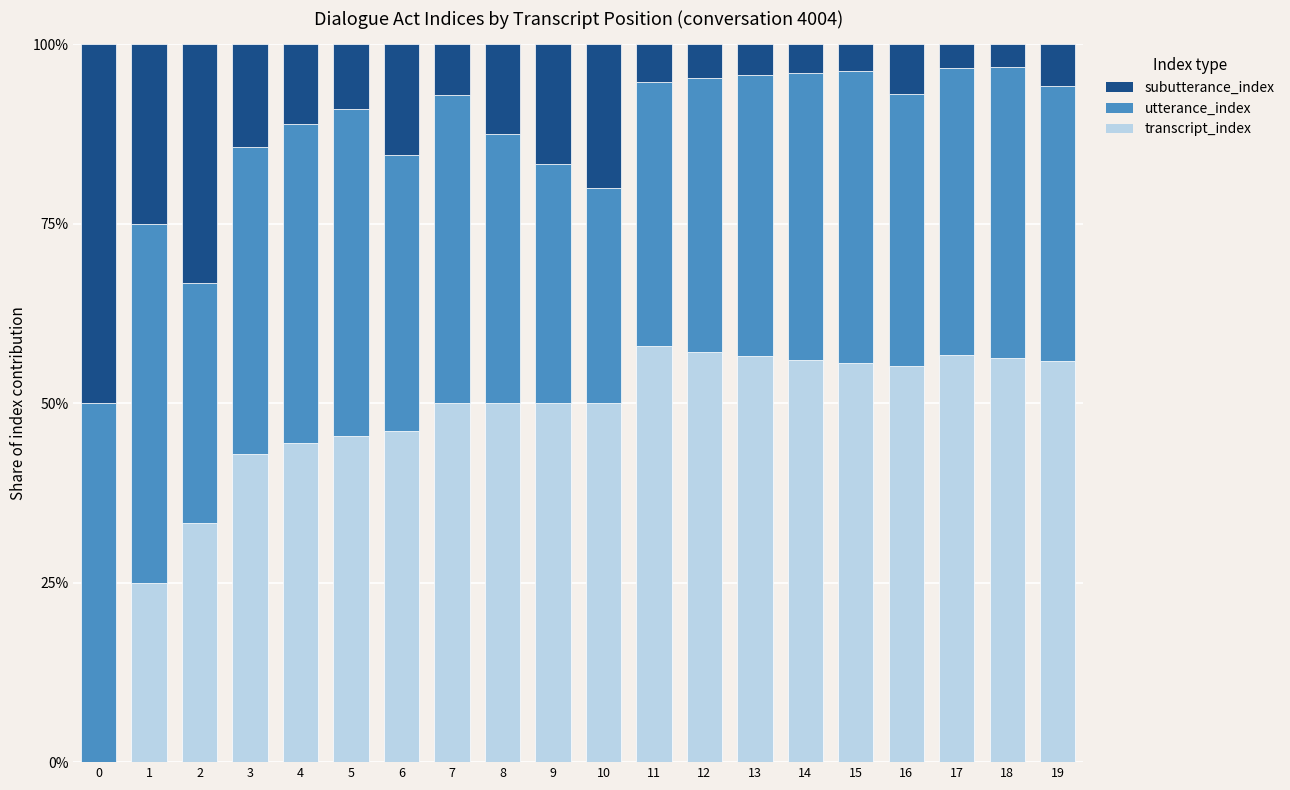

List the series in order of their peak value, lowest first.

utterance_index, subutterance_index, transcript_index